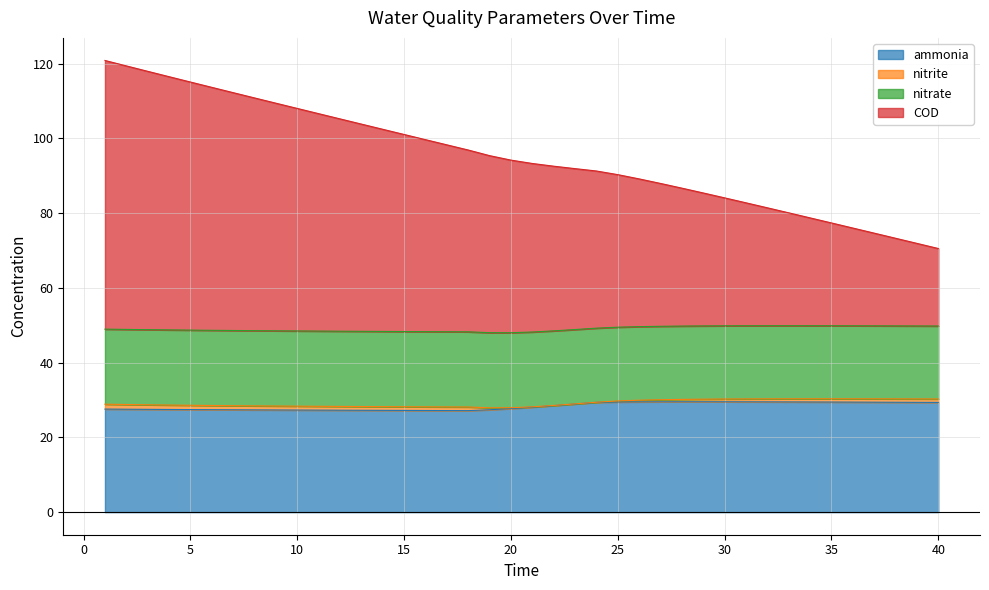

How many lines are shown in the chart?

4